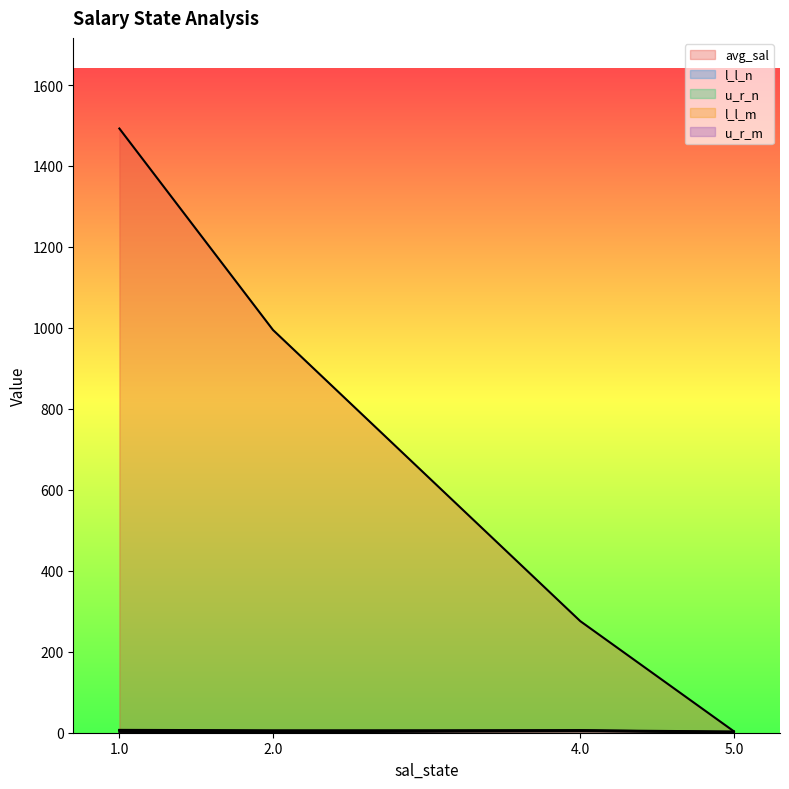

What are all the series names shown in the legend?

avg_sal, l_l_n, u_r_n, l_l_m, u_r_m